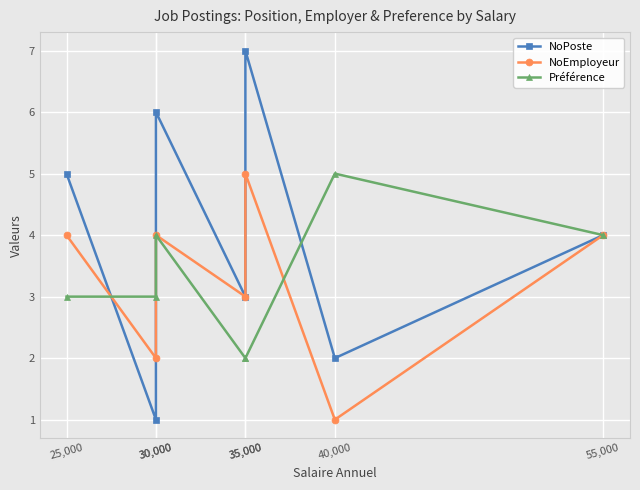

What is the sum of all NoPoste values?

28